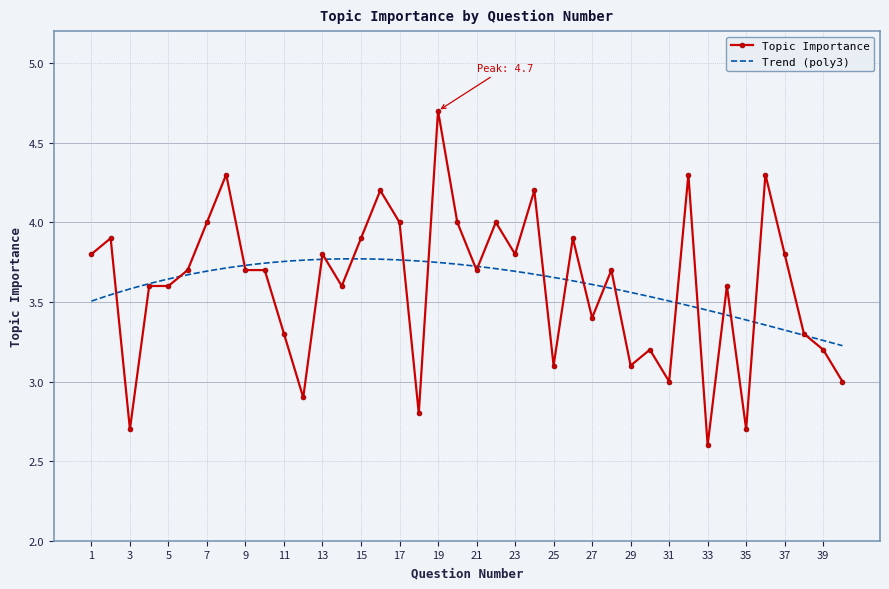

The value at 13 is 5.8. True or false?

False